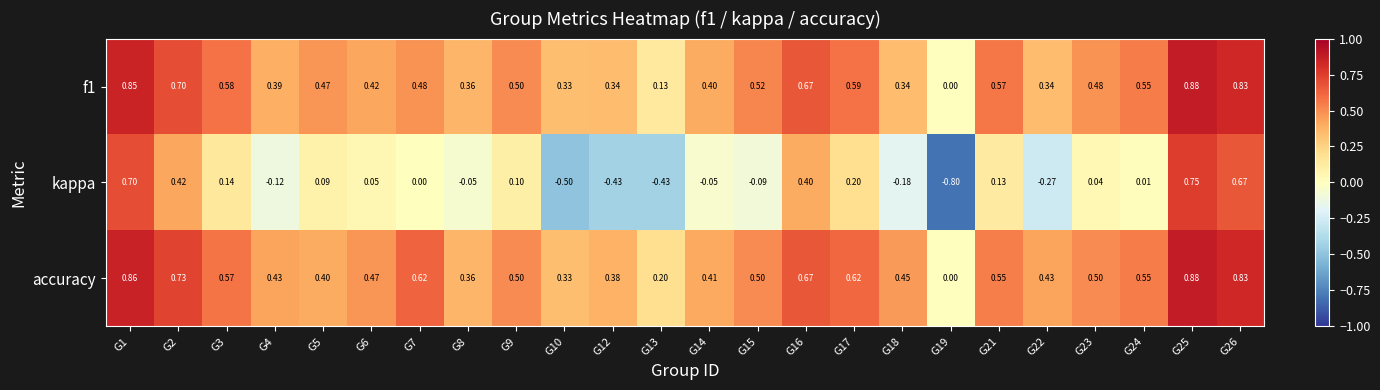

Which series has the widest spread of values?

kappa